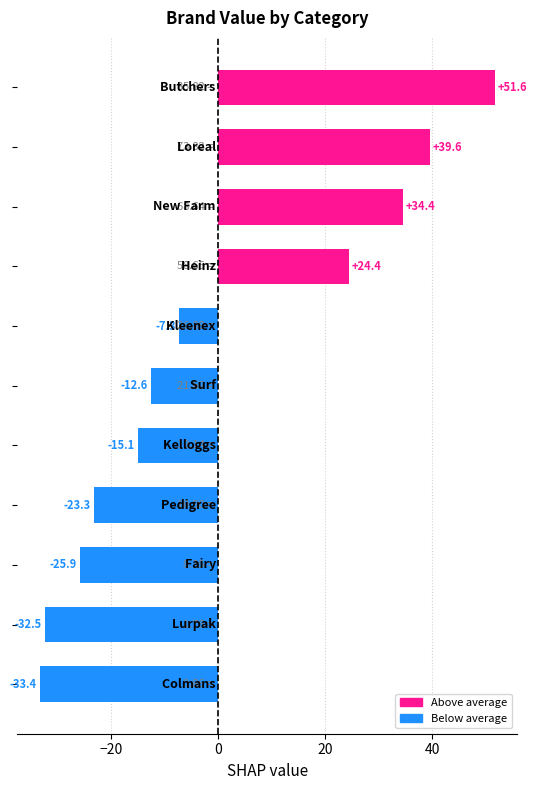

How many values are below -12?

6